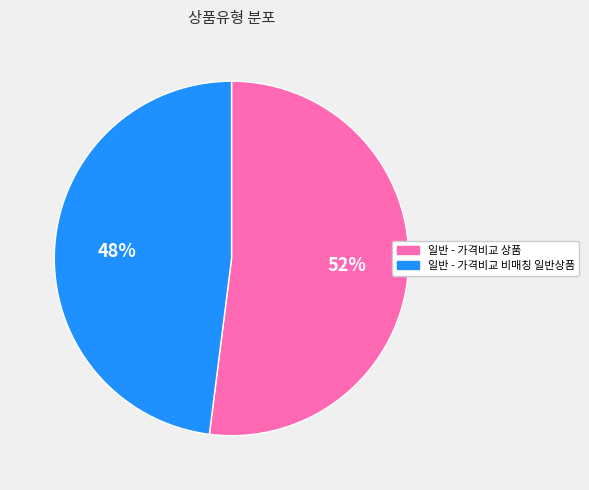

Between 일반 - 가격비교 상품 and 일반 - 가격비교 비매칭 일반상품, which is larger?

일반 - 가격비교 상품